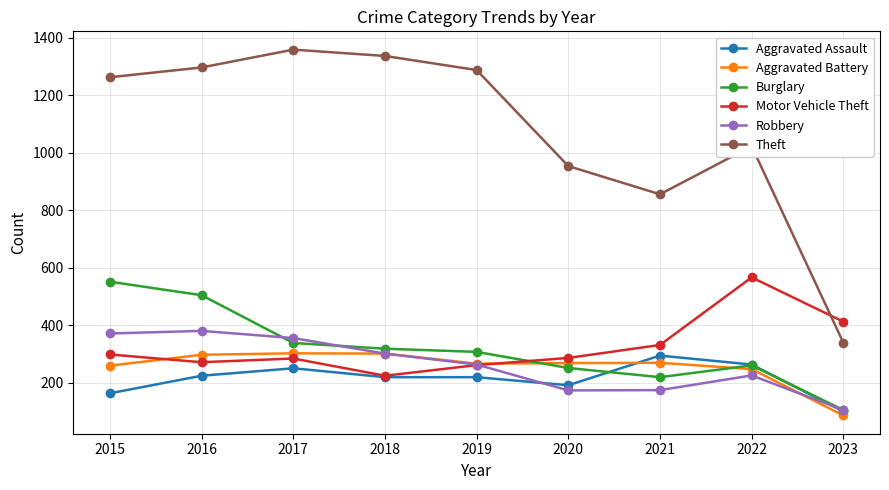

What is the average value of the Aggravated Battery series?

256